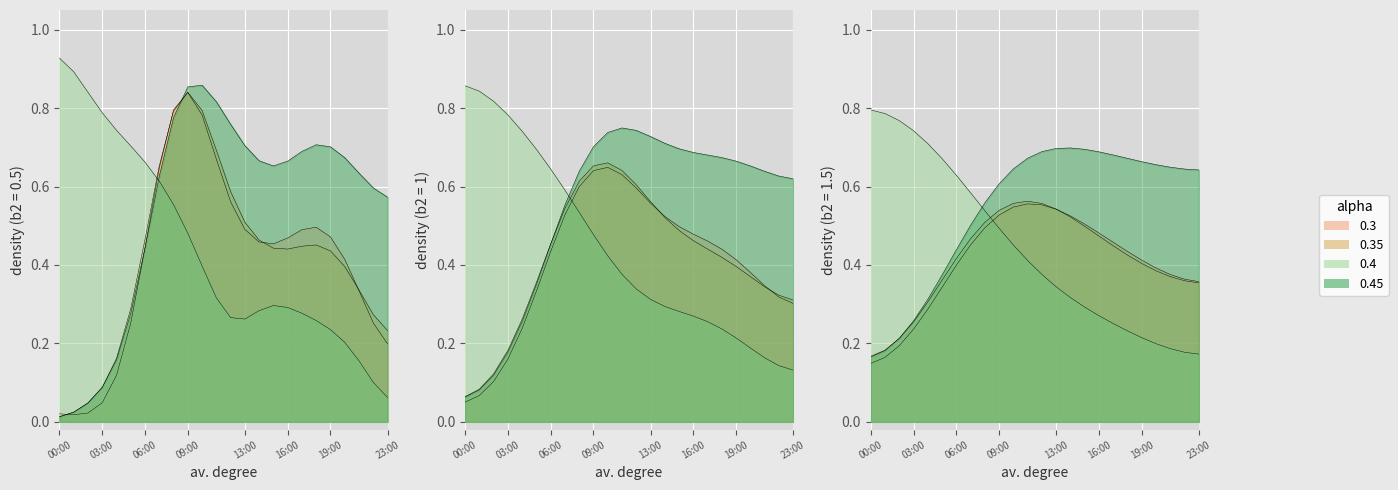

What is the maximum value shown in the chart?

0.9